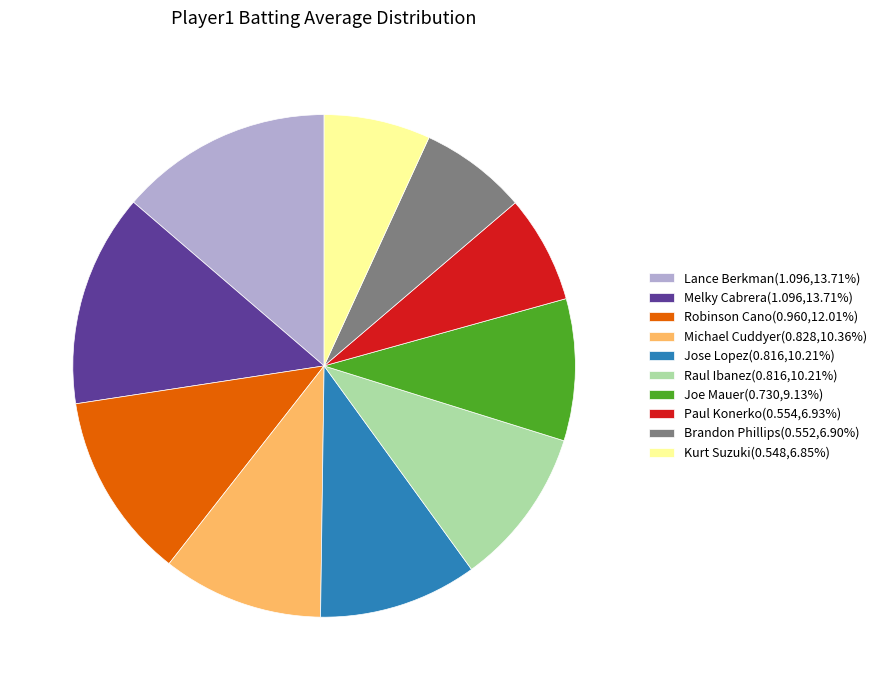

Approximately how many times larger is the value at Lance Berkman(1.096,13.71%) compared to Melky Cabrera(1.096,13.71%)?

1.0